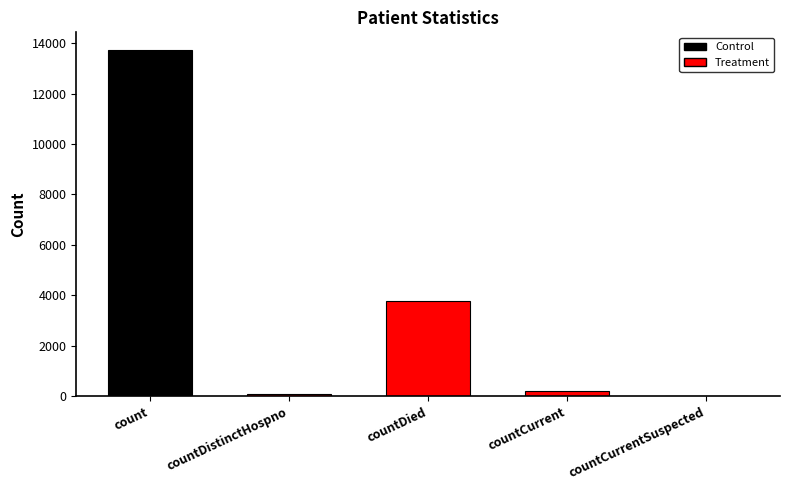

How many series are shown in this chart?

1